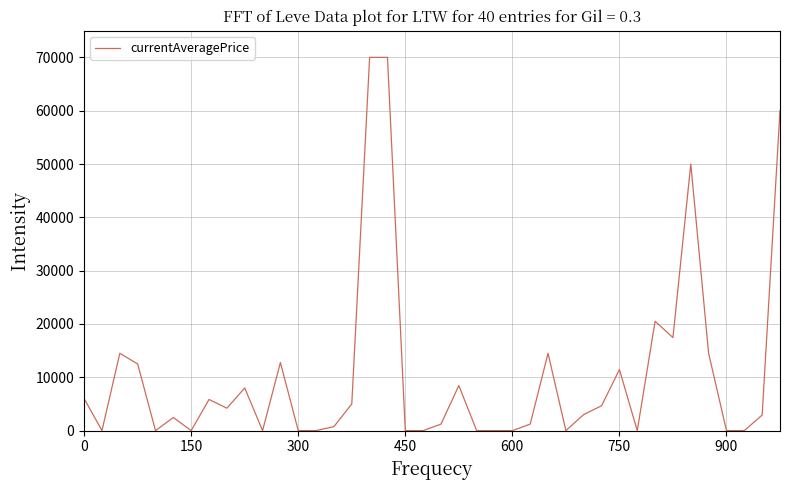

What is the greatest value displayed?

70000